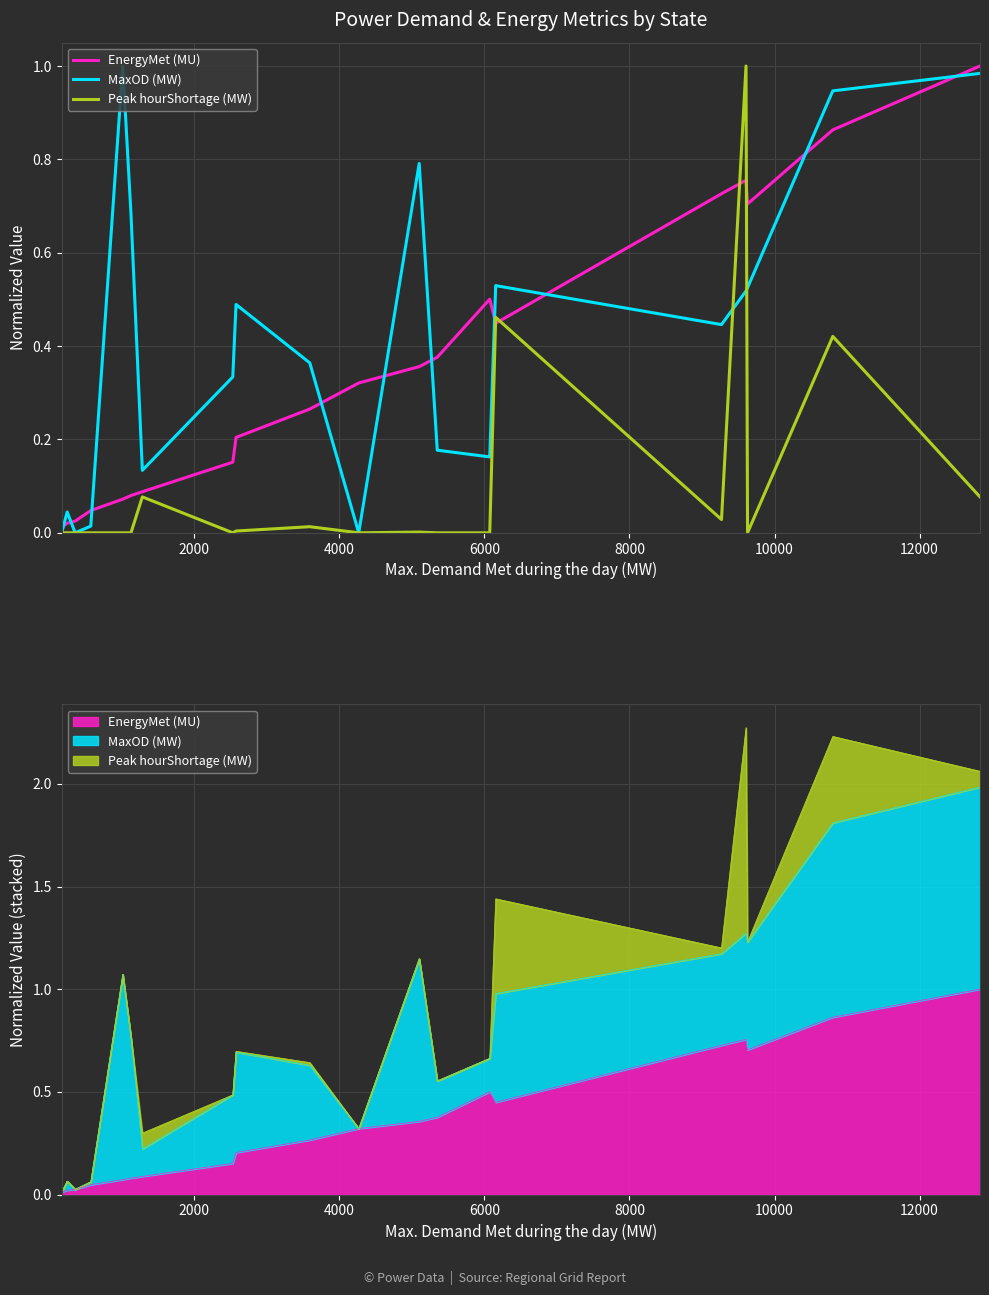

How many interior local peaks does the Peak hourShortage (MW) series have?

6